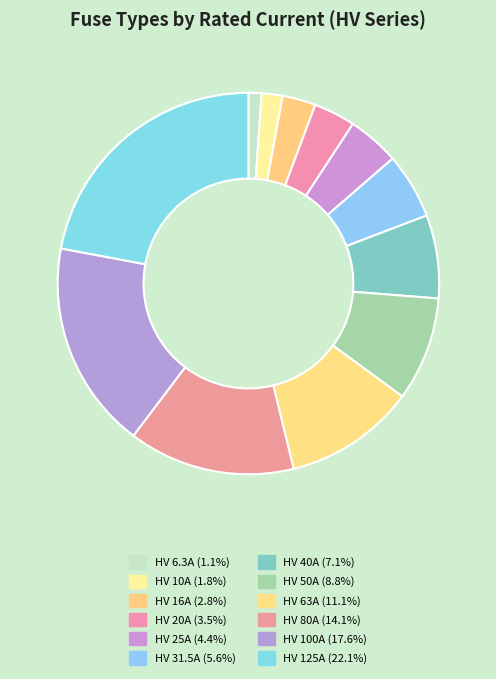

Which has a higher value, HV 80A or HV 63A?

HV 80A